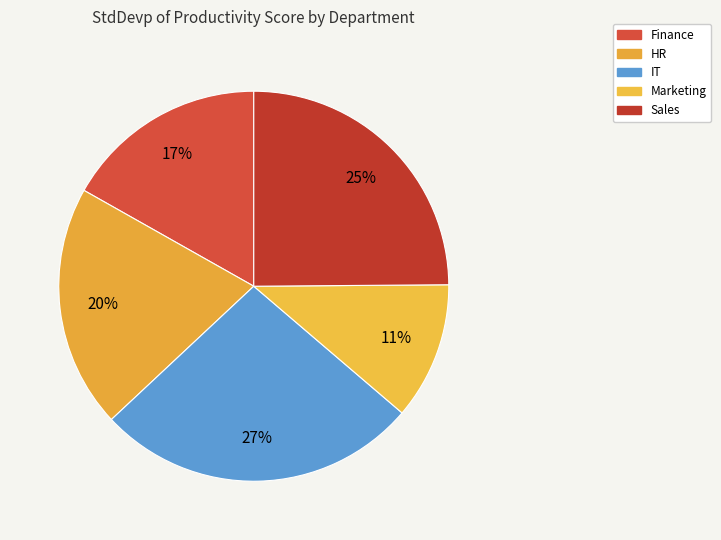

Is Marketing the majority of the pie?

No